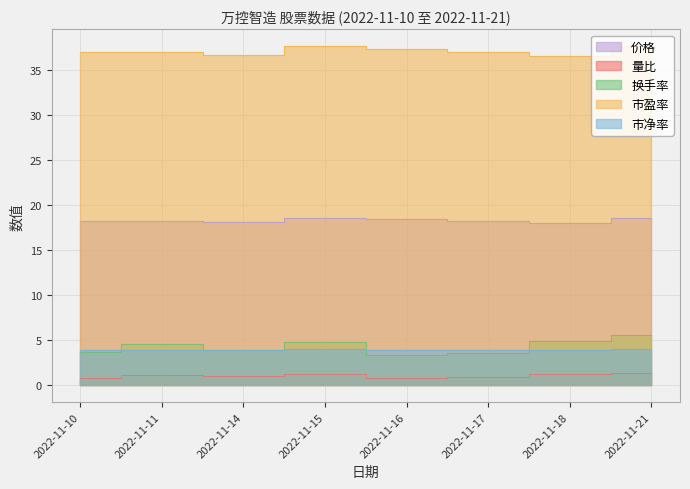

At how many categories does at least one series exceed 25?

8